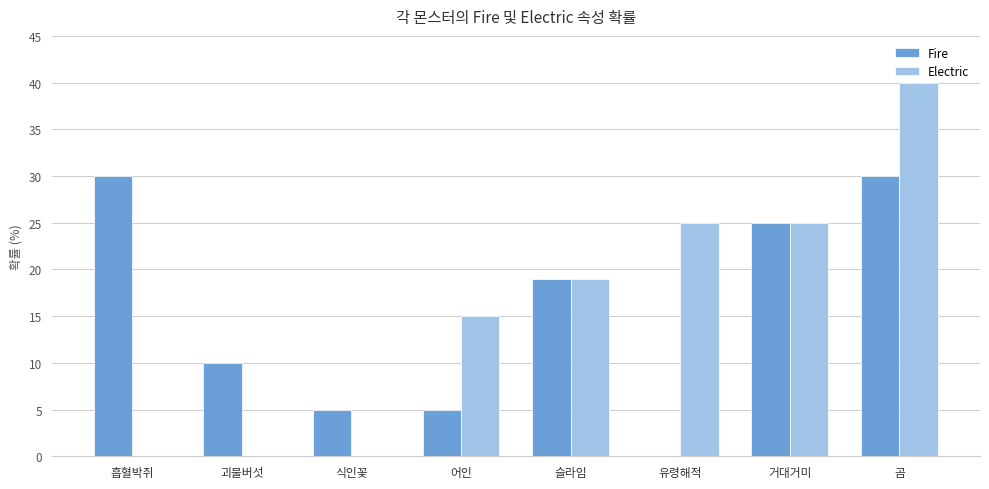

Count the number of data series in this chart.

2